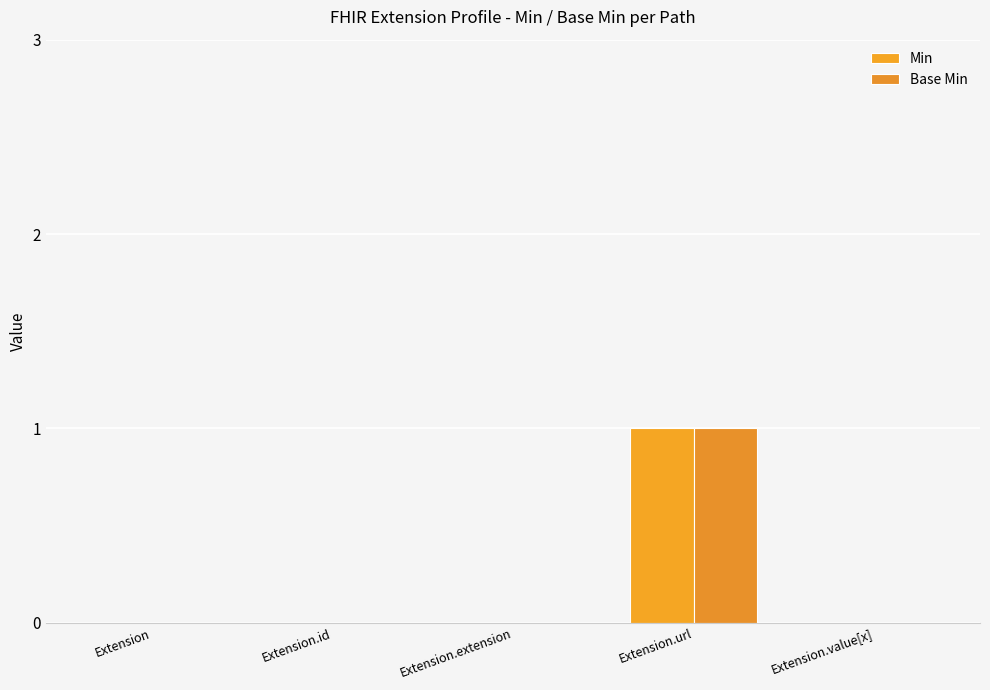

Count the number of categories in the chart.

5